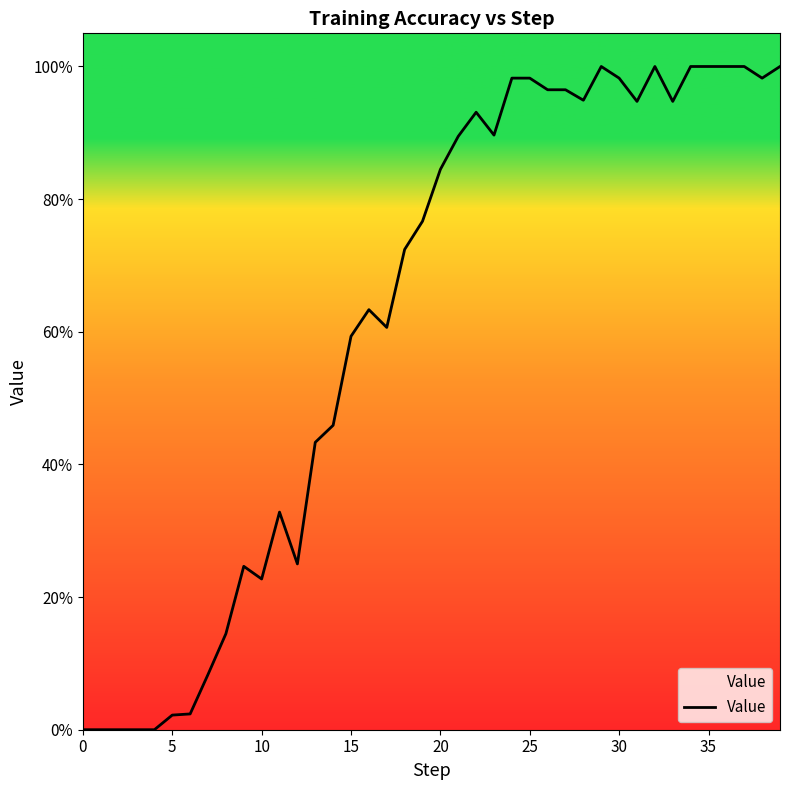

Does the chart have visible grid lines?

No